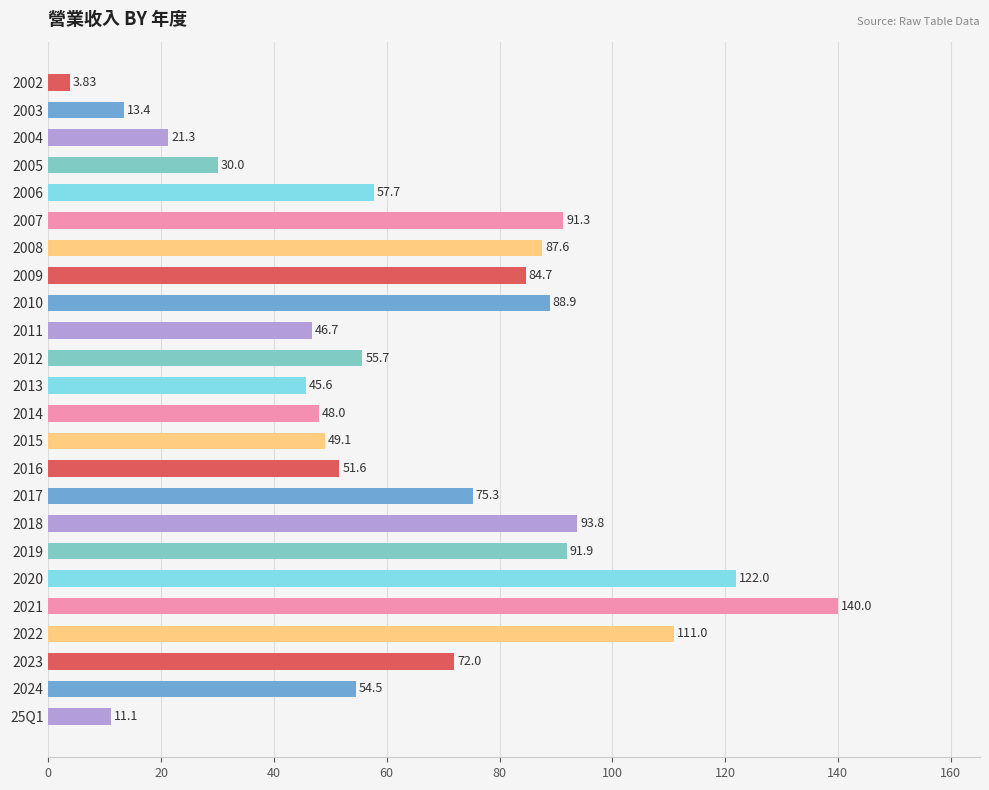

What is the sum of all values?

1547.0